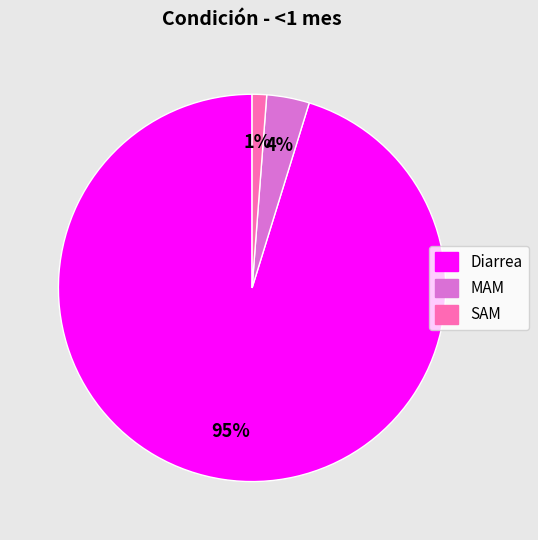

To the nearest percent, what is the average slice percentage?

33%